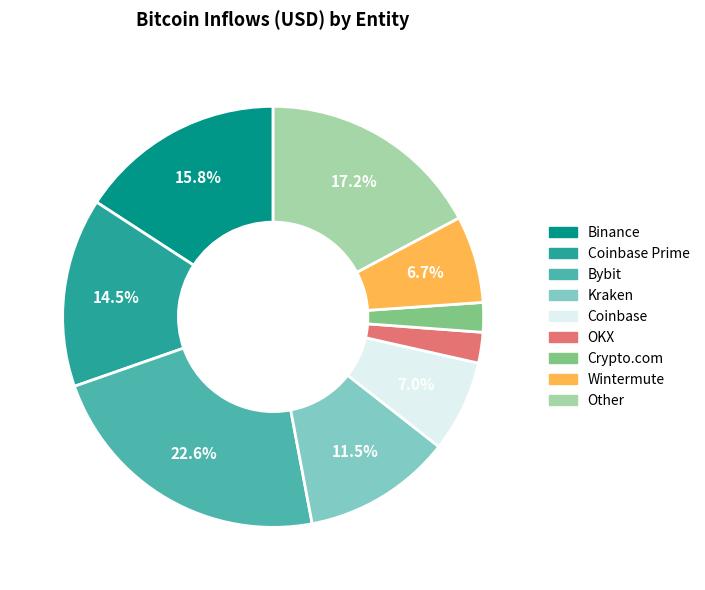

Does any single category account for the majority?

No